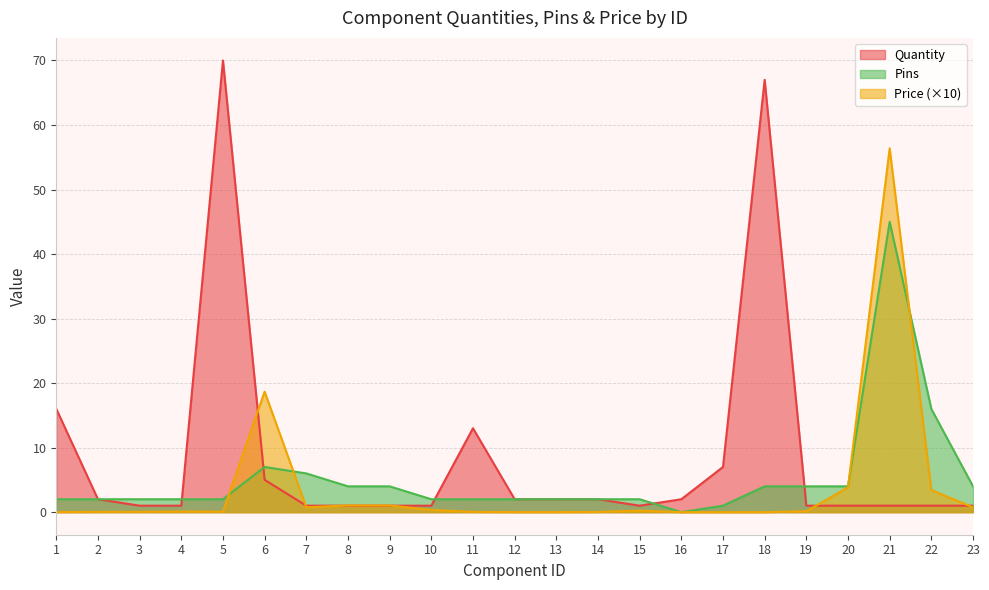

True or false: Quantity and Price intersect in this chart.

True